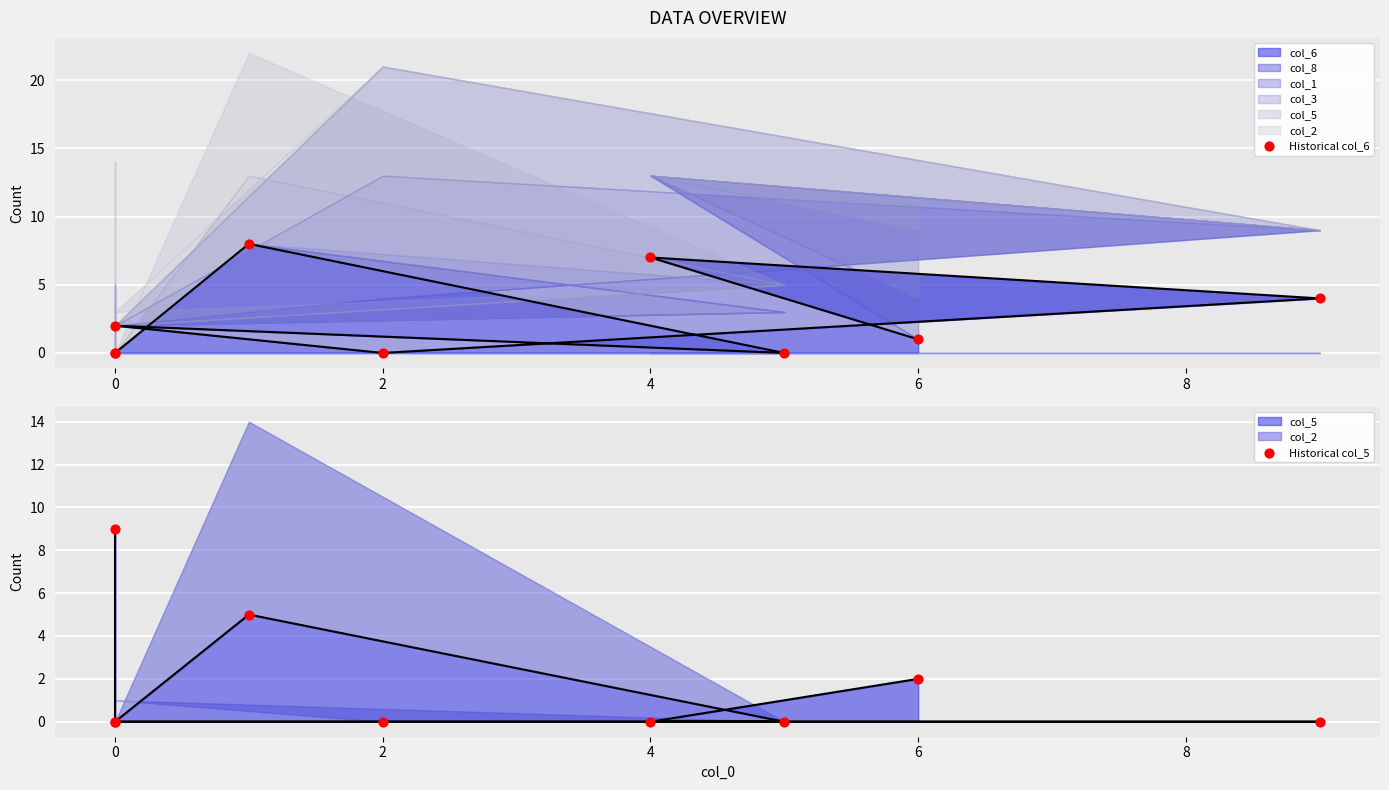

Which series contains the lowest Y value?

Historical col_6